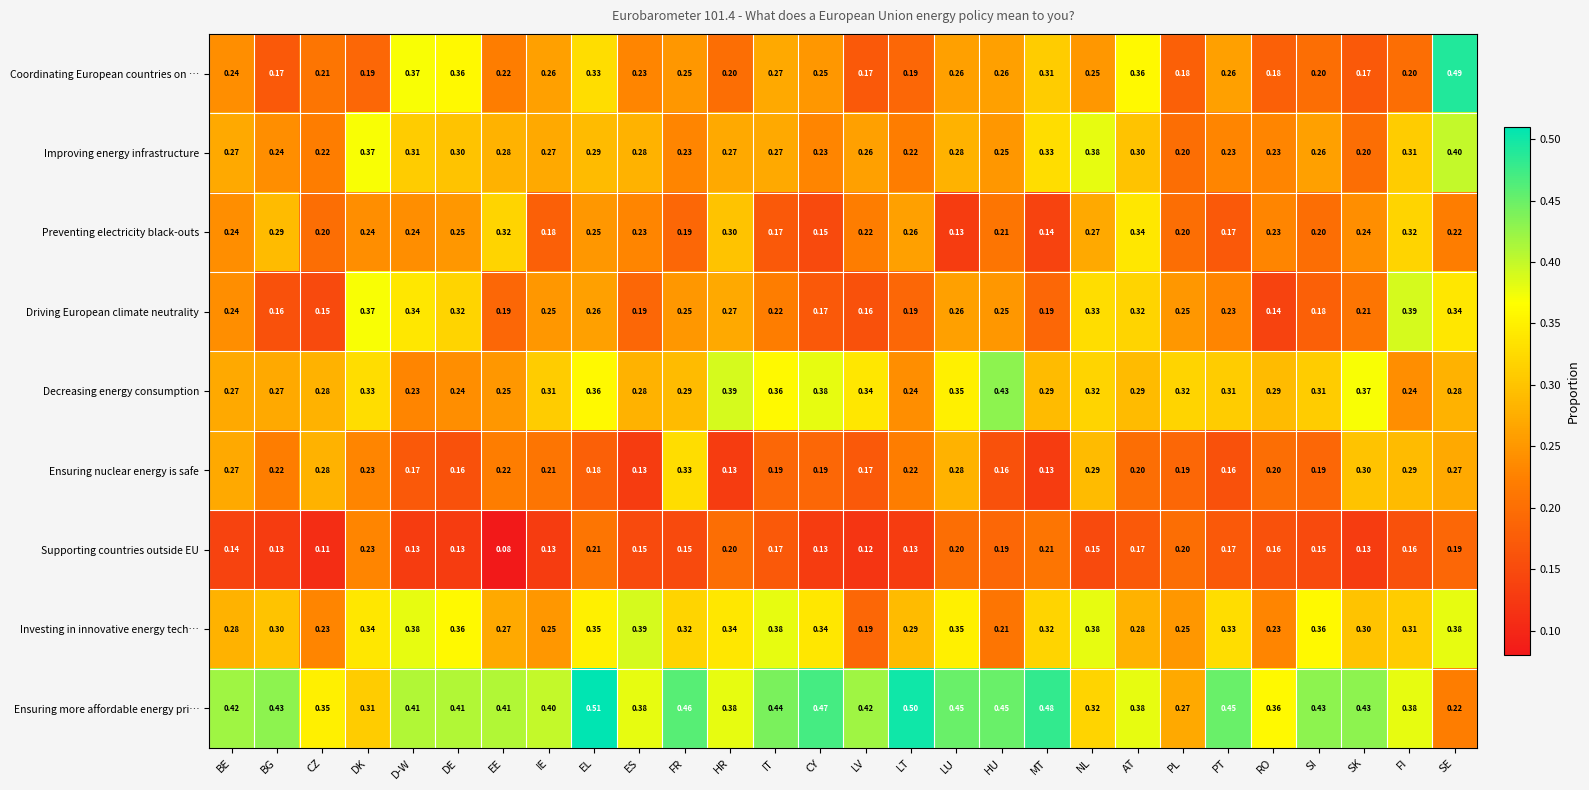

Where is Investing in innovative energy tech… nearest to the value 0?

LV